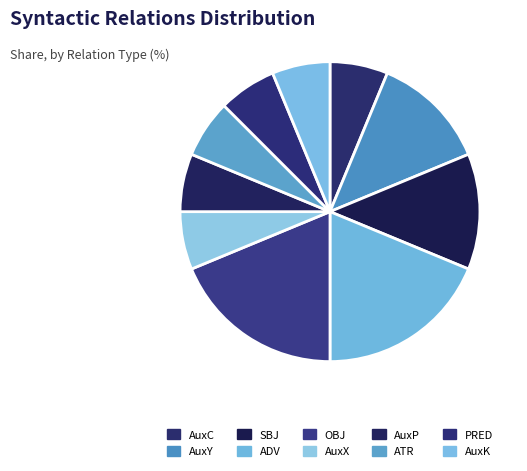

How many segments does this pie chart have?

10